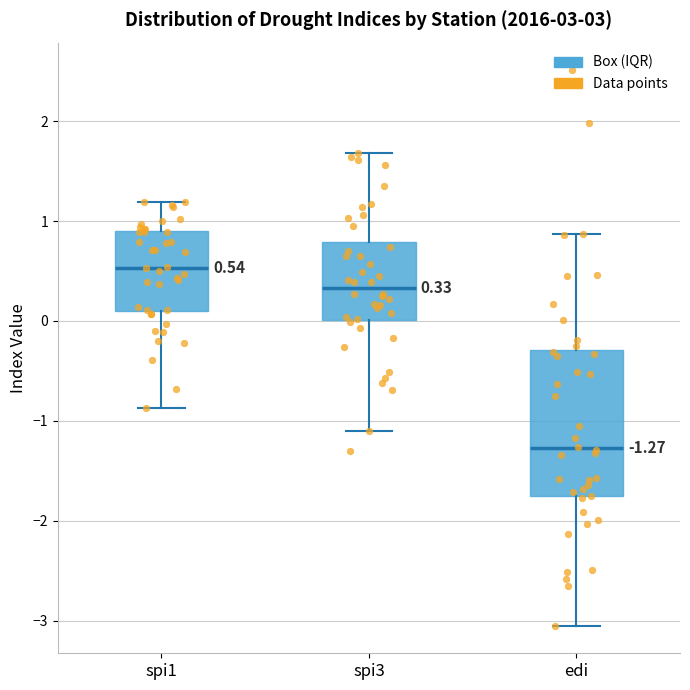

Which box has the highest median line?

spi1